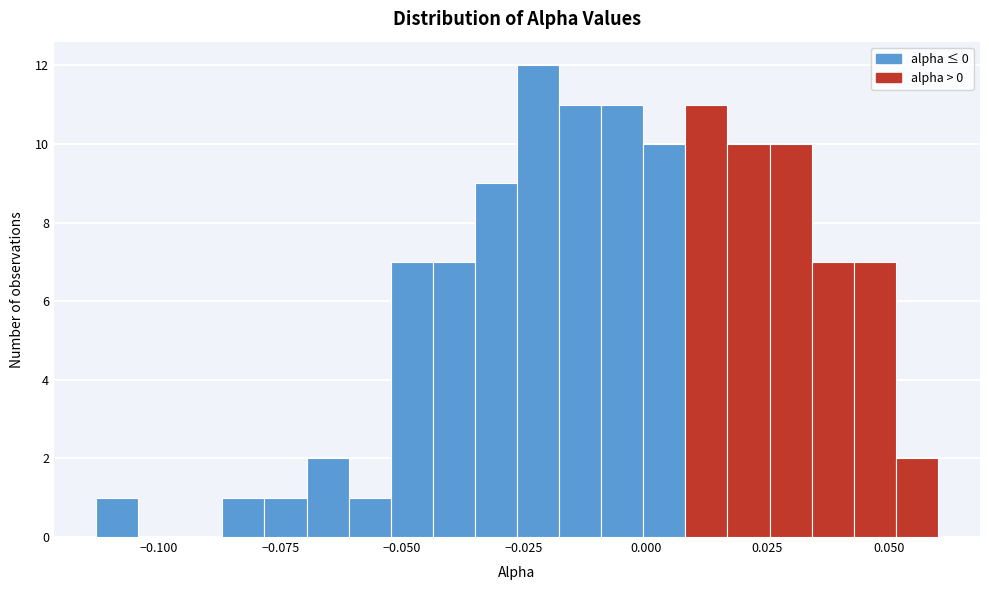

Read against the x-axis, roughly where is the centre of the tallest bar?

-0.020